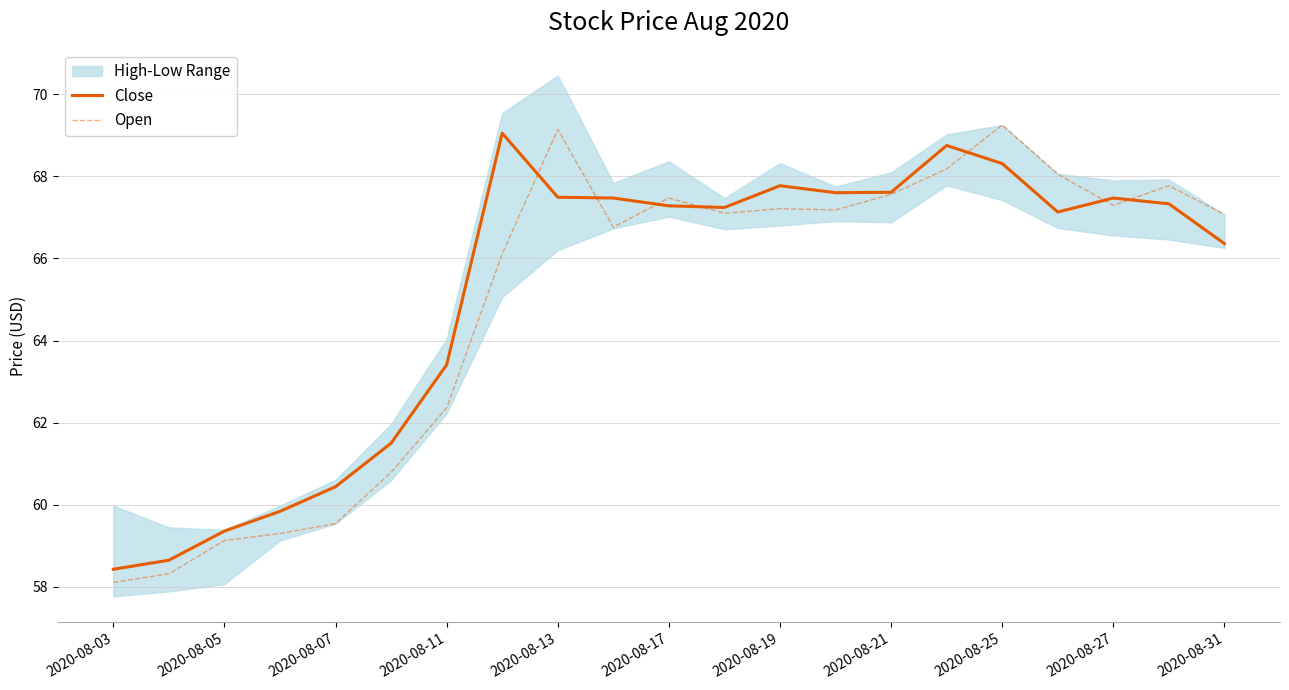

What is the minimum value for Open?

58.1